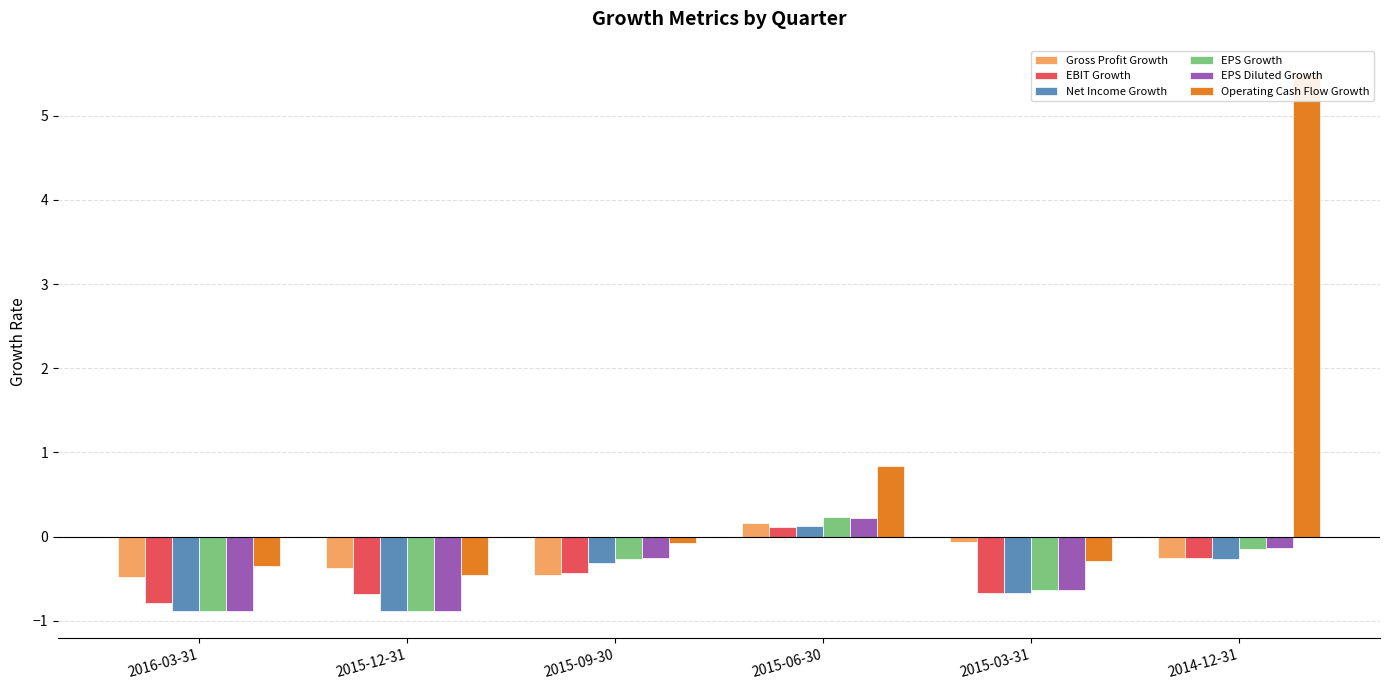

Which series has the largest range (max minus min)?

Operating Cash Flow Growth